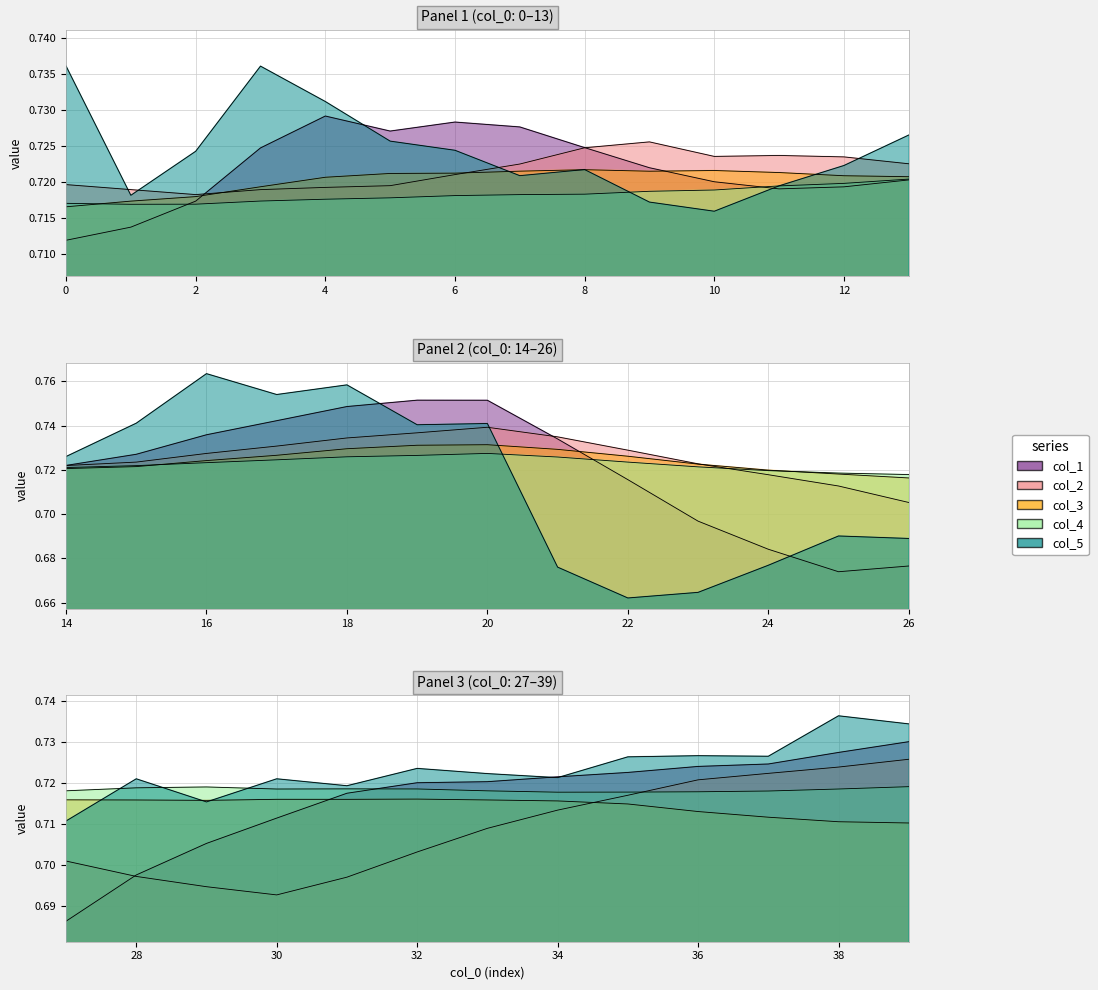

Where is the first local minimum for col_5?

1